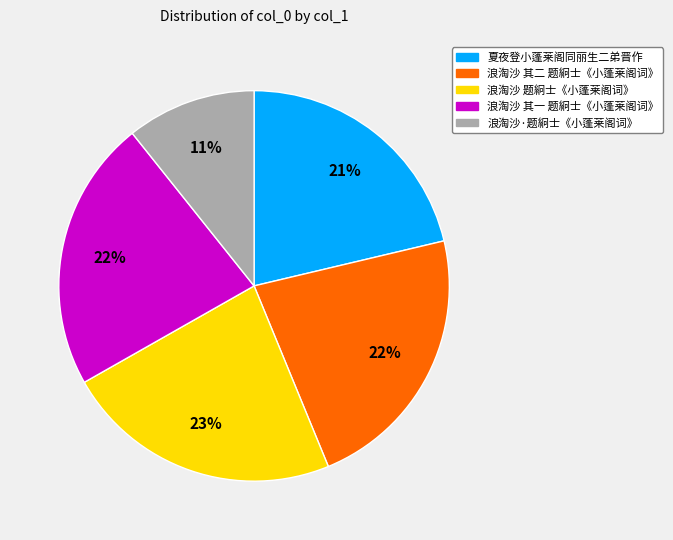

To the nearest percent, what is the difference between the largest and smallest slice percentages?

12%